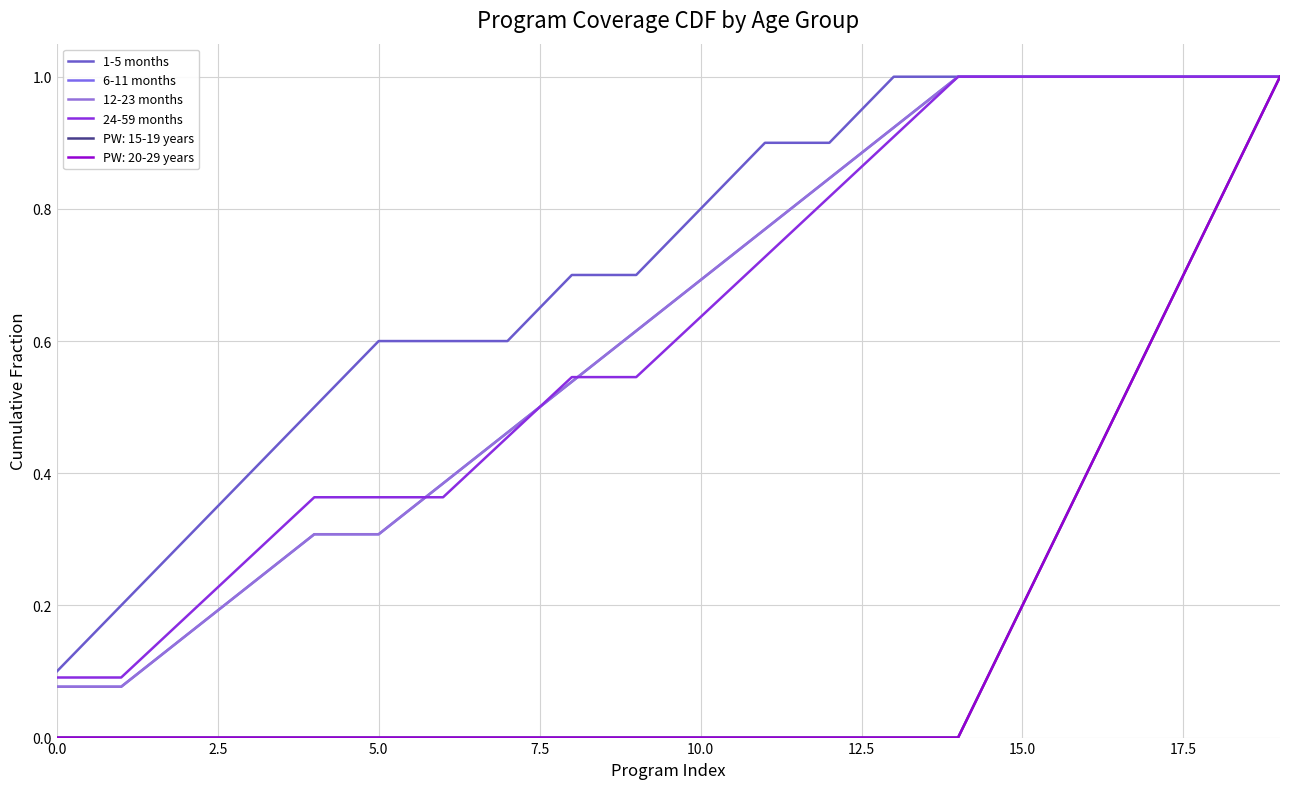

Does the chart display data point markers on the line(s)?

No